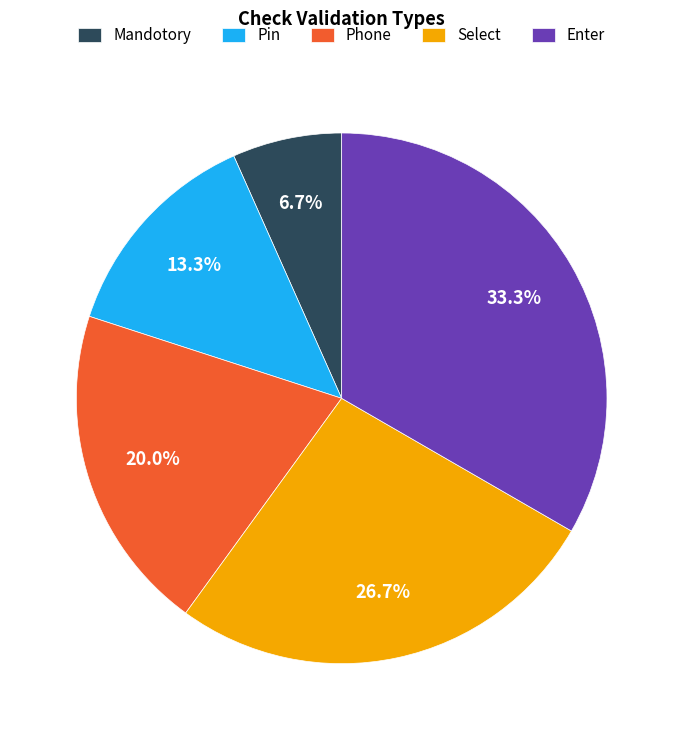

To the nearest percent, what portion does Mandotory represent?

7%